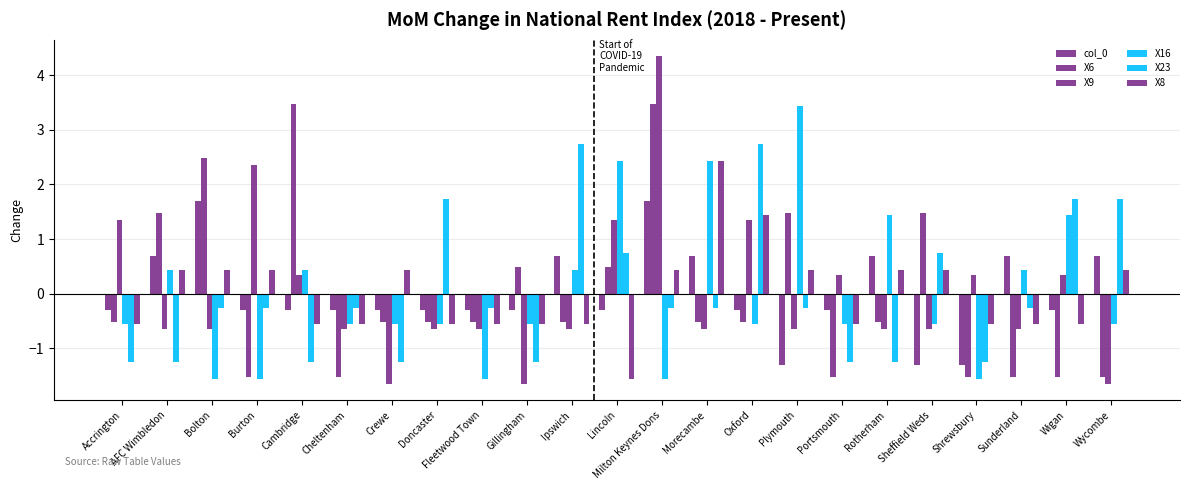

What is the maximum value shown in the chart?

4.3